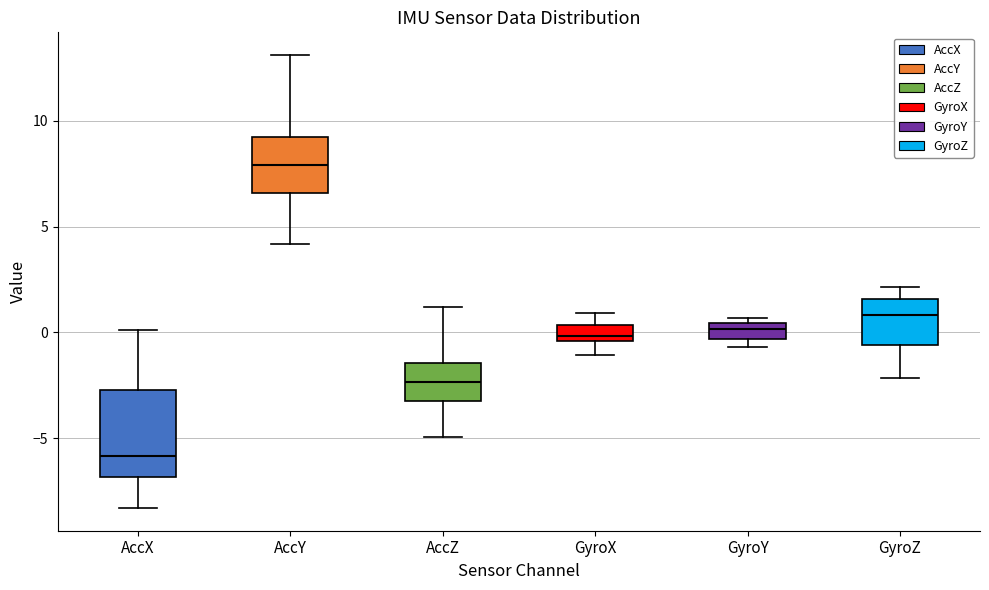

Which box's median line is the highest?

AccY